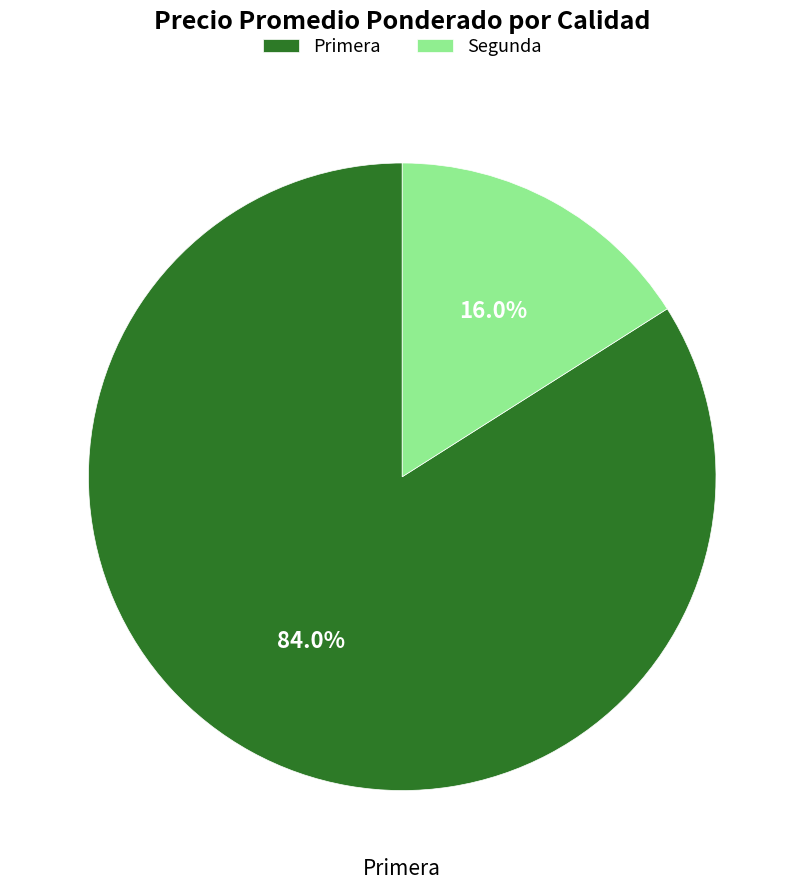

Which has a higher value, Segunda or Primera?

Primera